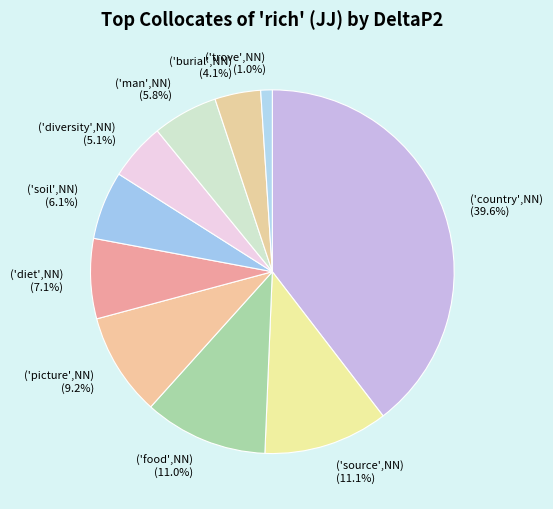

Which category has the biggest portion of the pie?

('country',NN)